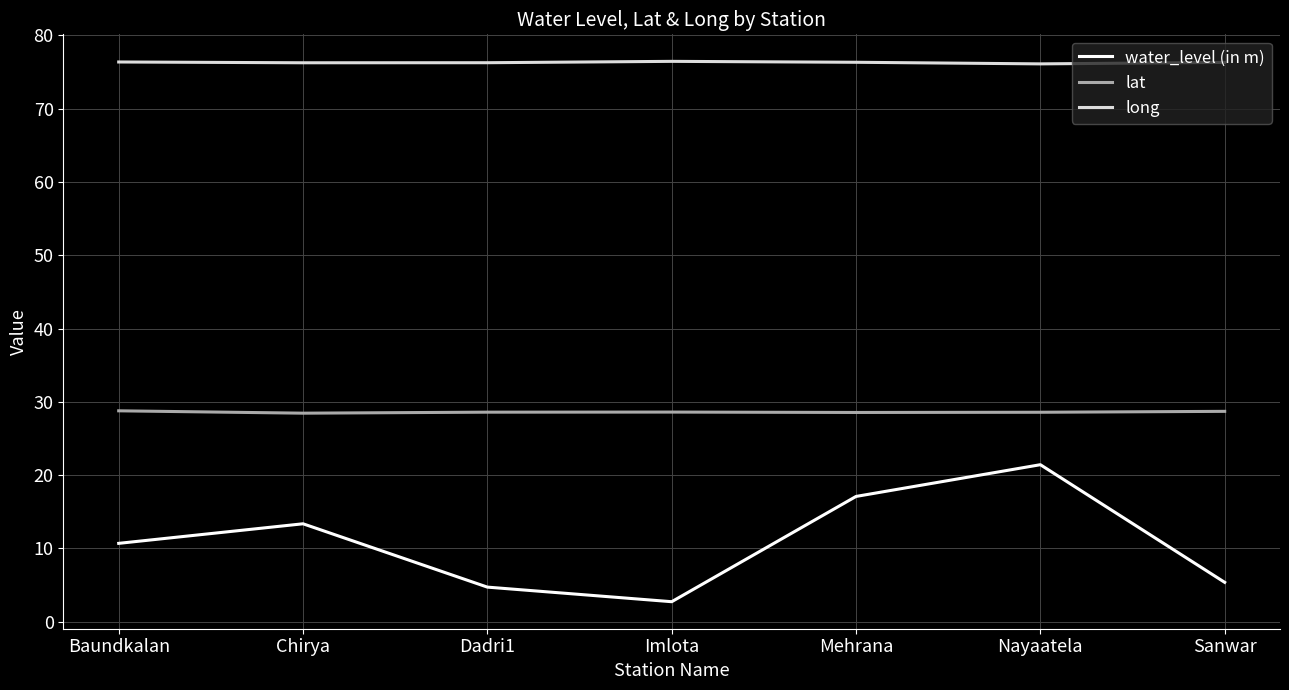

What is the spread (max minus min) of values at Imlota?

73.7